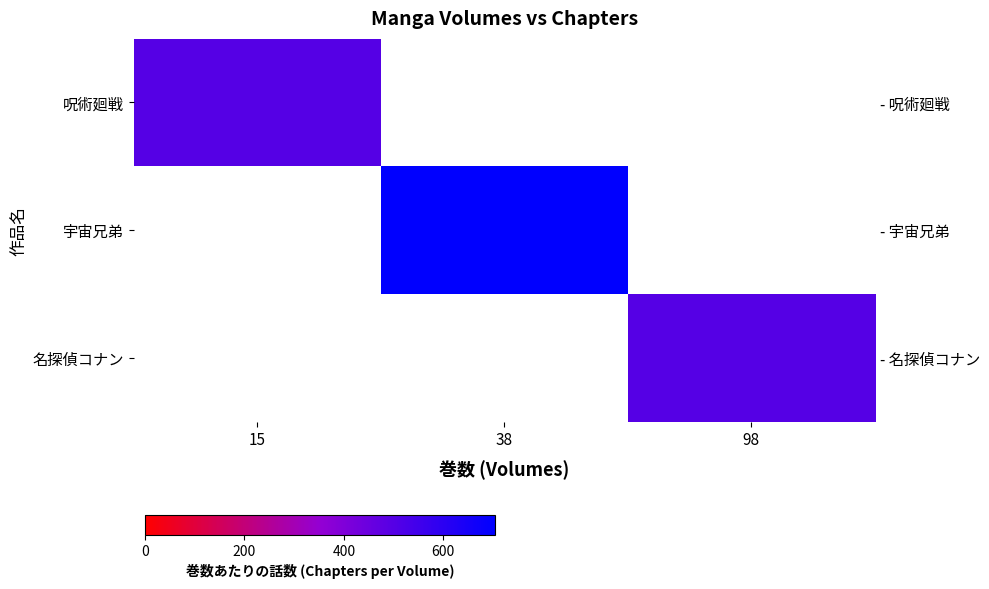

What is the maximum value shown in the chart?

704.0